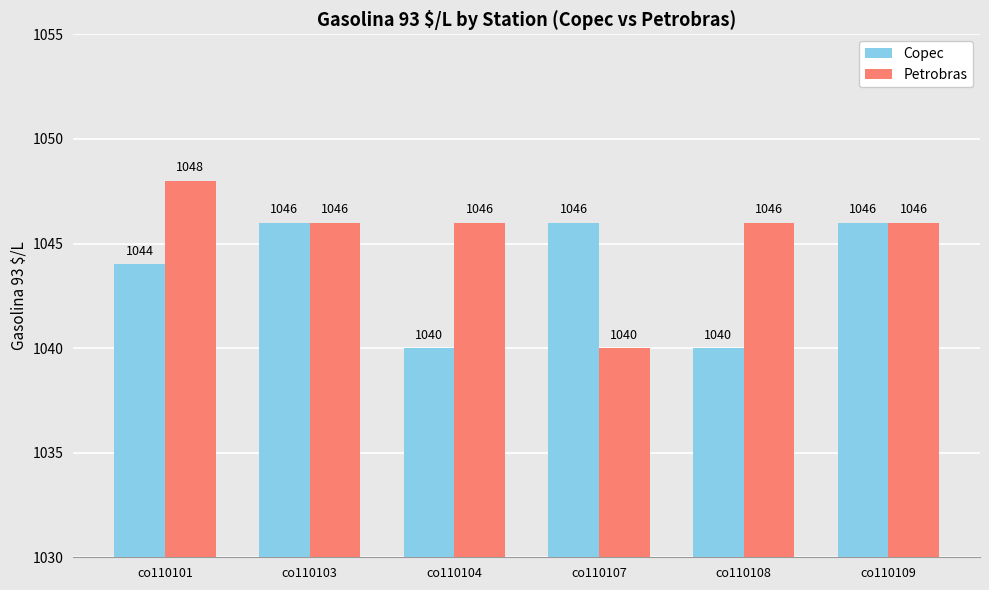

Reading left to right, transcribe all the data shown in this chart.

Copec: co110101=1044	co110103=1046	co110104=1040	co110107=1046	co110108=1040	co110109=1046
Petrobras: co110101=1048	co110103=1046	co110104=1046	co110107=1040	co110108=1046	co110109=1046